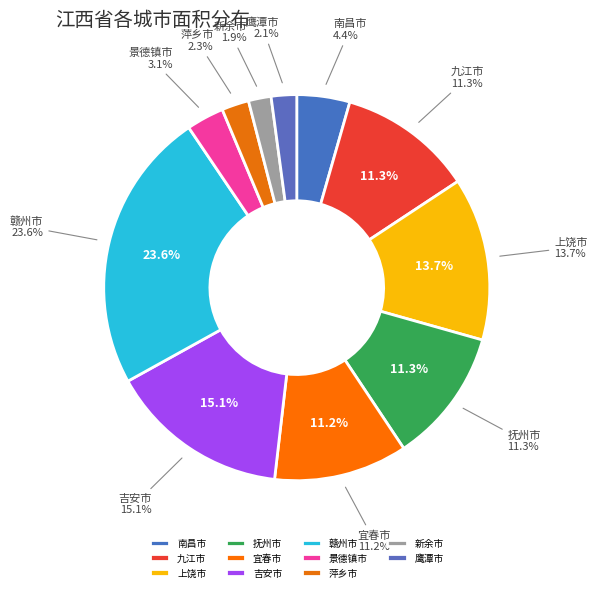

Which category has the smallest portion of the pie?

新余市